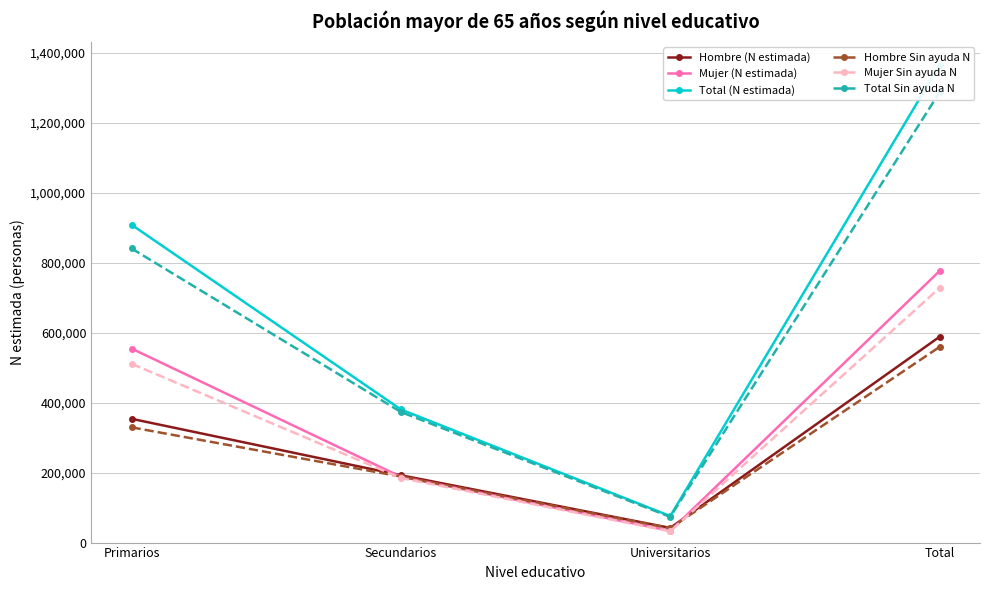

In Total Sin ayuda N, how many points are lower than both neighbors (excluding endpoints)?

1